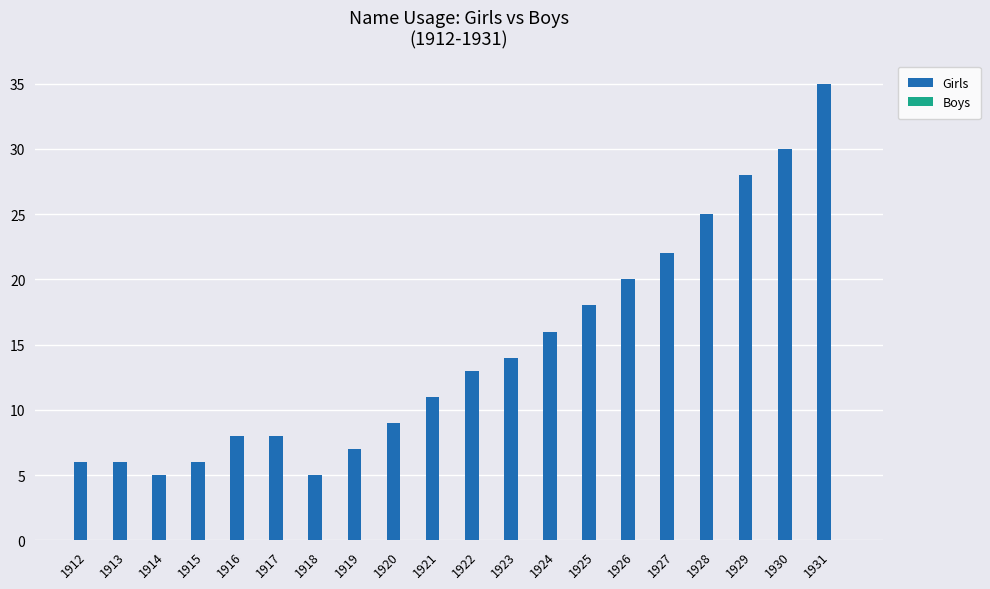

Which has a higher value, 1923 or 1925?

1925